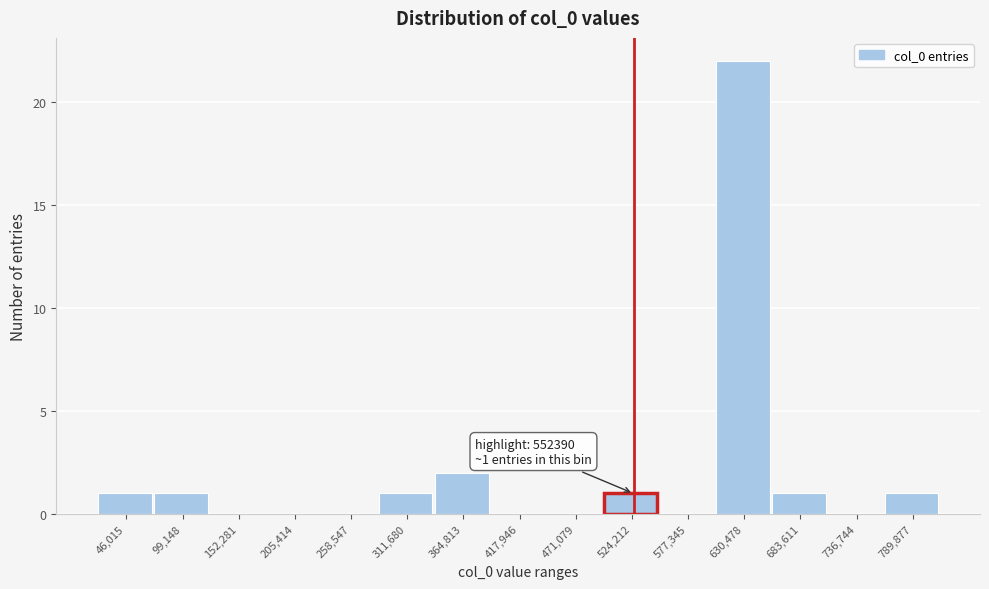

Reading right to left, transcribe all the data shown in this chart.

789,877=1	736,744=0	683,611=1	630,478=22	577,345=0	524,212=1	471,079=0	417,946=0	364,813=2	311,680=1	258,547=0	205,414=0	152,281=0	99,148=1	46,015=1